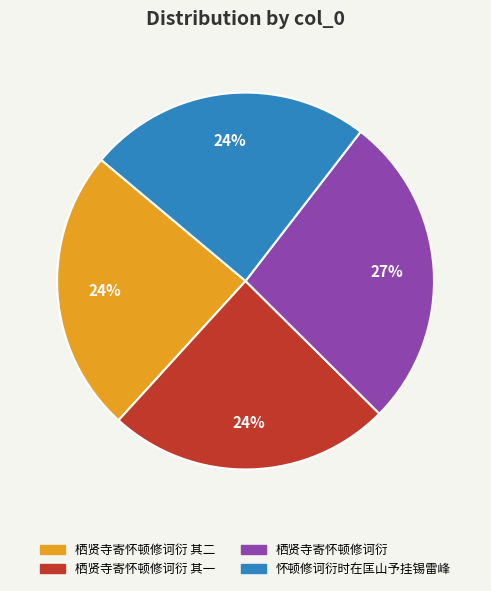

To the nearest percent, what portion does 怀顿修诃衍时在匡山予挂锡雷峰 represent?

24%